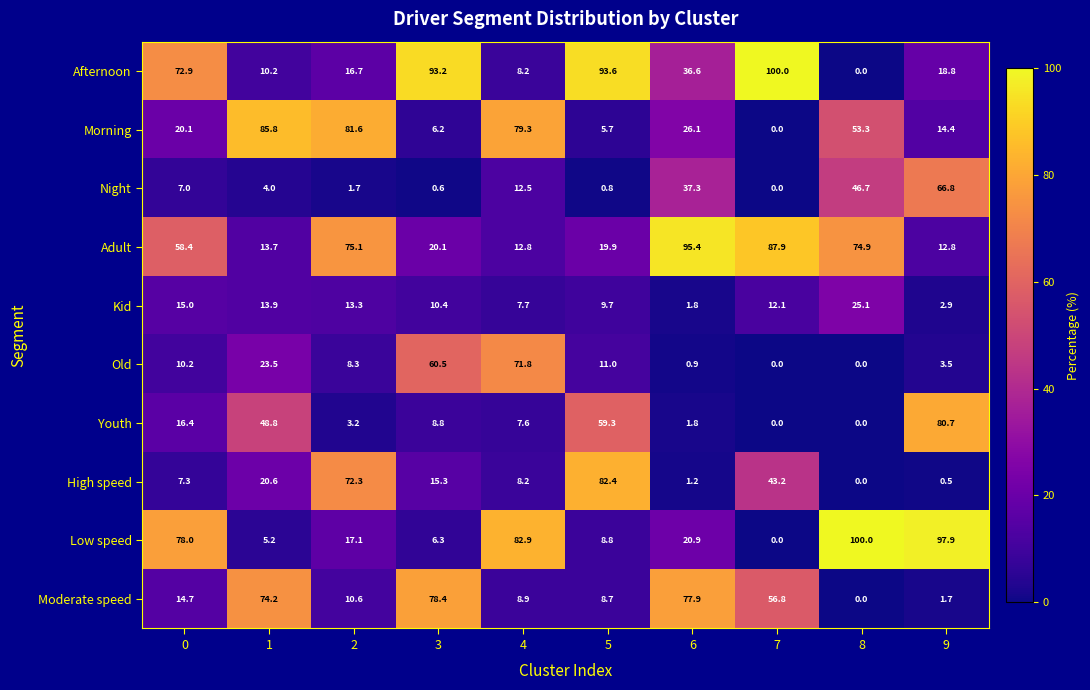

What value does the Adult series have at 0?

58.4